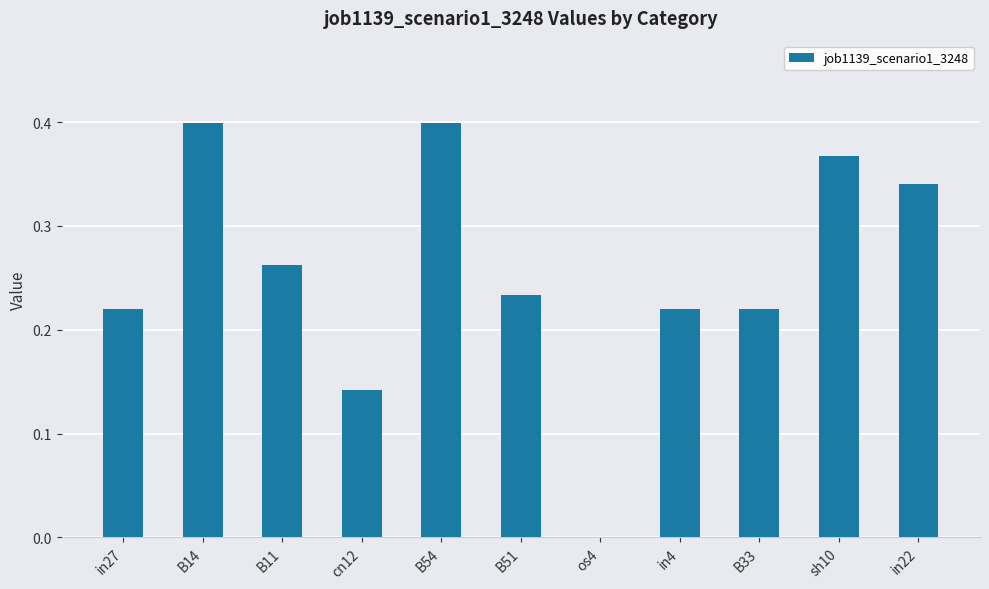

Is it true that the value at in22 is 0.6?

False